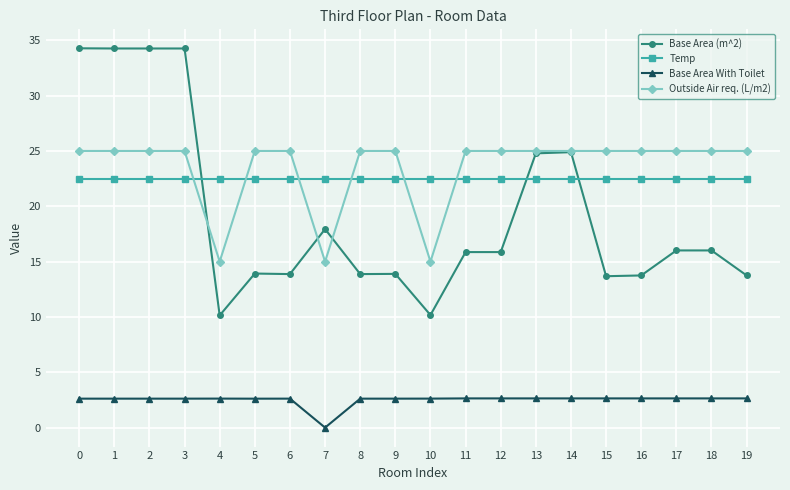

Between 3 and 10, which series saw the biggest shift?

Base Area (m^2)